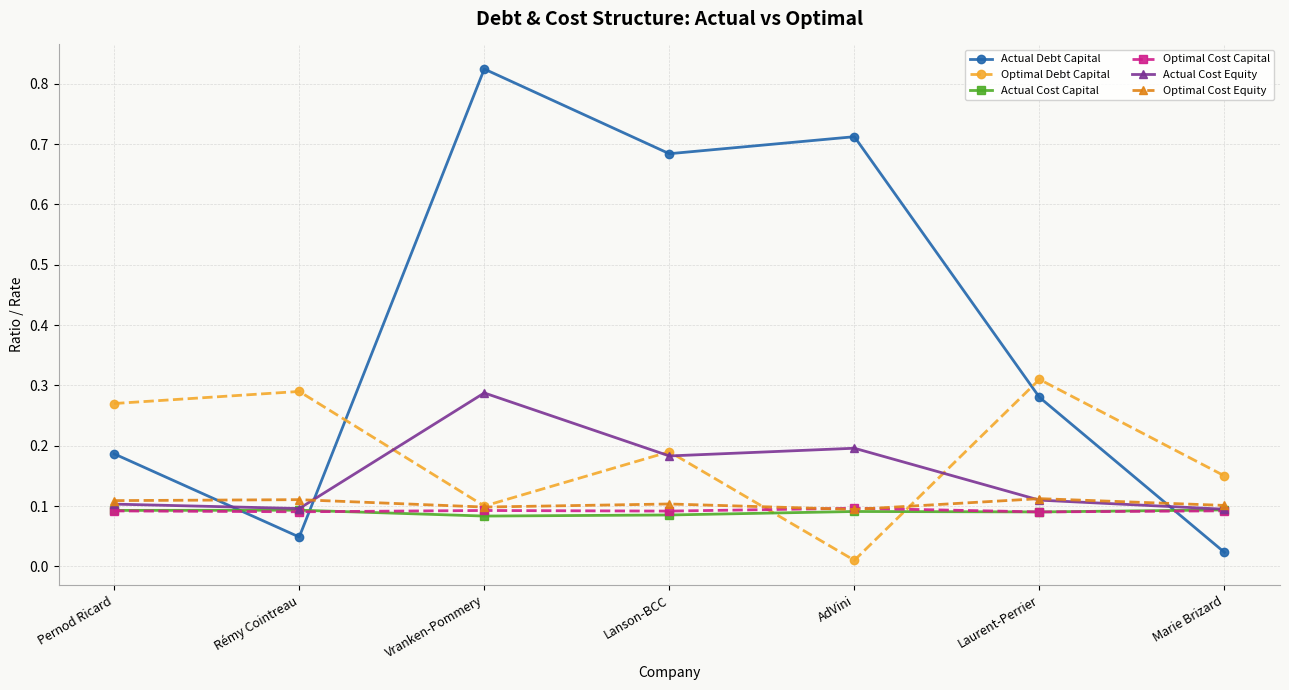

What is the sum of the Actual Cost Equity values at AdVini and Vranken-Pommery?

0.5